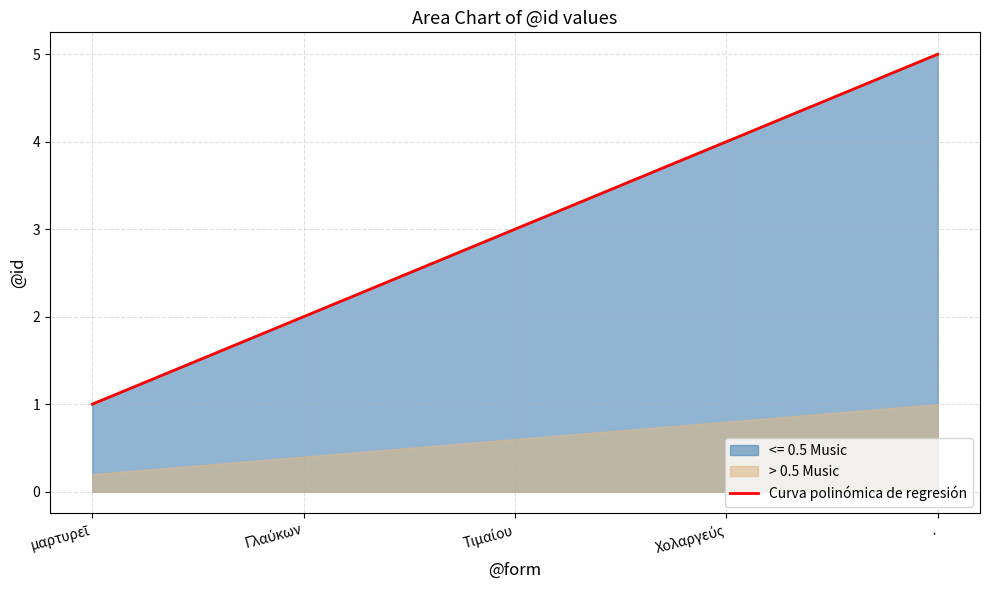

List the series in order of their peak value, lowest first.

> 0.5 Music, <= 0.5 Music